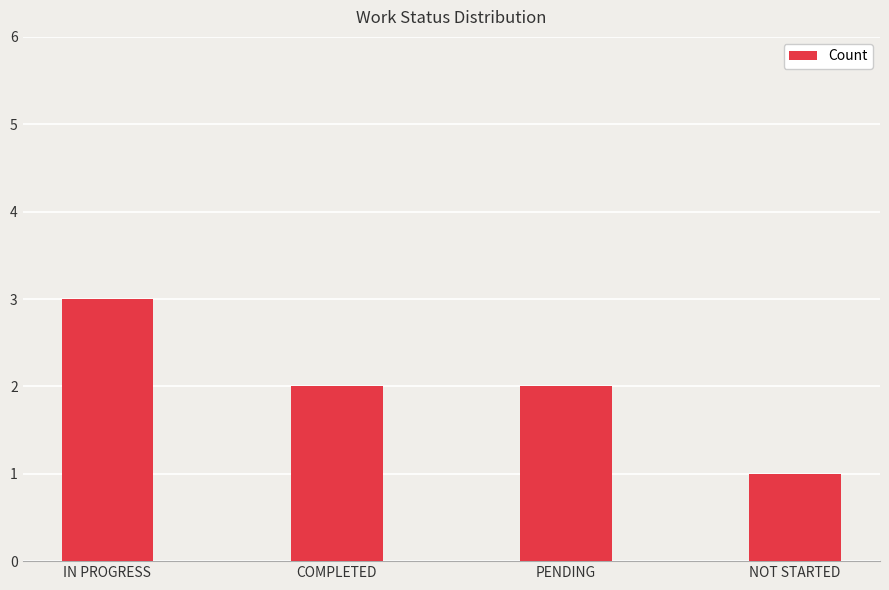

What is the change in value from PENDING to NOT STARTED?

-1